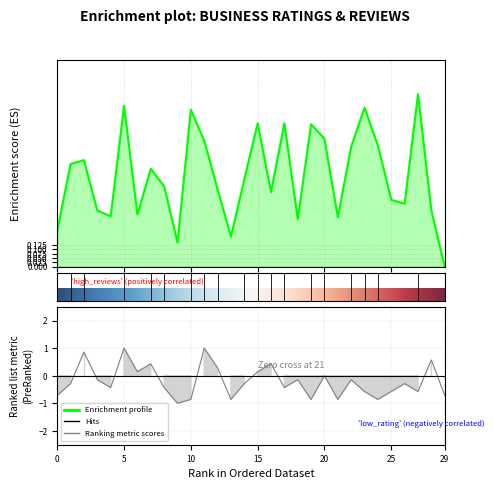

Which label corresponds to the smallest value in the chart?

9